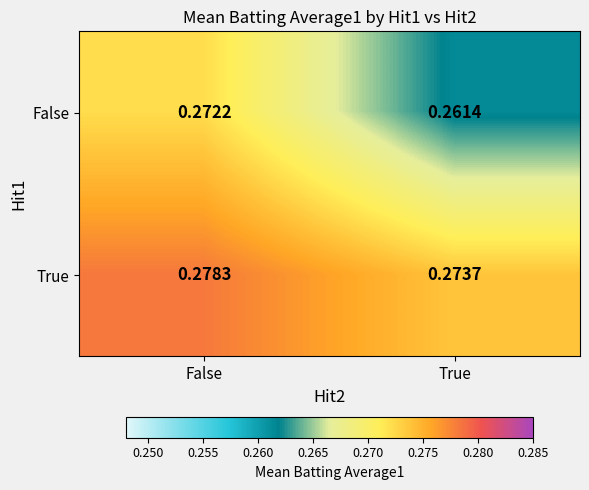

Is the value of True at True greater than the value of False at True?

Yes